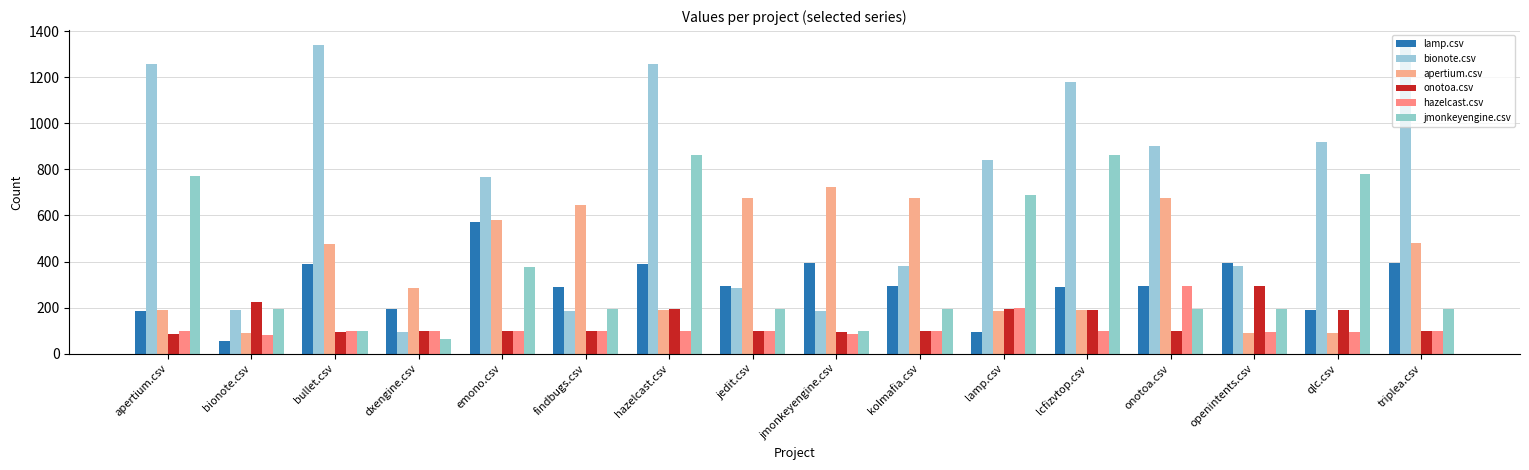

What value does the lamp.csv series have at qlc.csv?

190.0